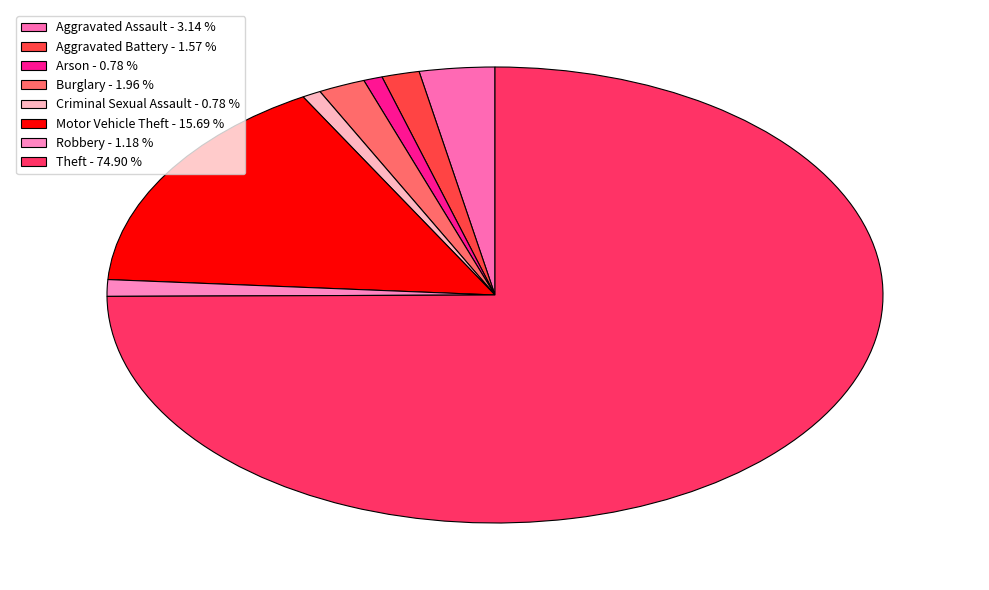

To the nearest percent, what percentage of the pie is Robbery?

1%